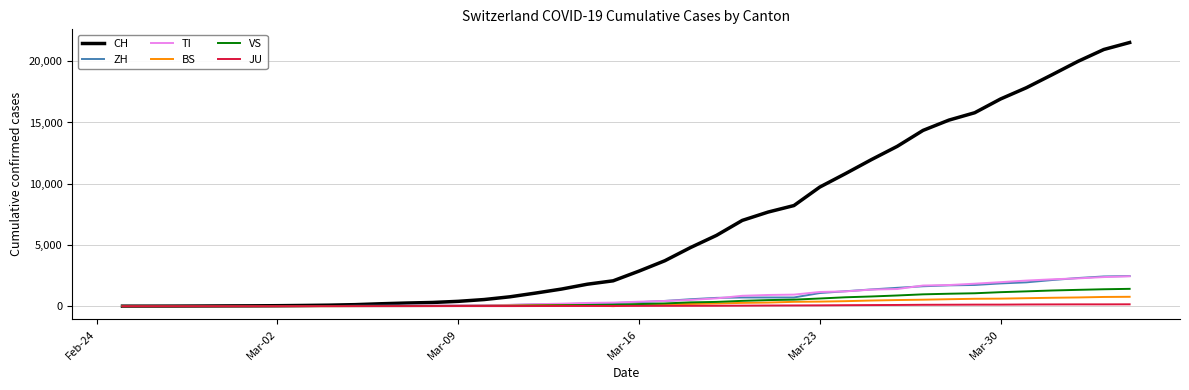

What is the maximum value for TI?

2442